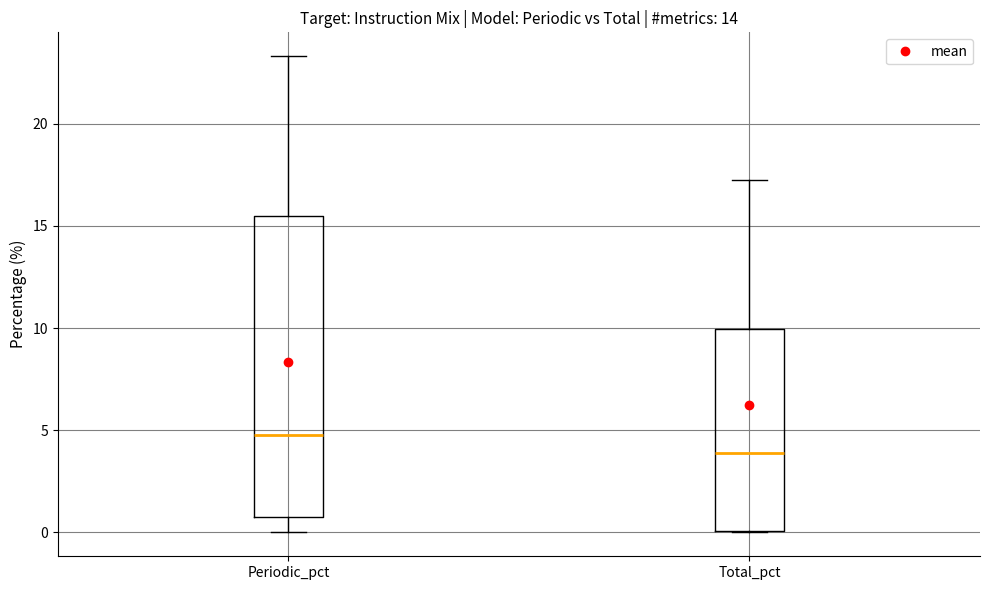

Reading left to right, transcribe this box plot: for each box, give where its median line is, the range the box spans, and where its two whiskers end, as read against the y-axis. The values are not printed on the chart, so give them approximately, as read against the axis.

Periodic_pct: median 5.0, box 1.0 to 15.5, whiskers 0.0 to 23.5
Total_pct: median 4.0, box 0.0 to 10.0, whiskers 0.0 to 17.5